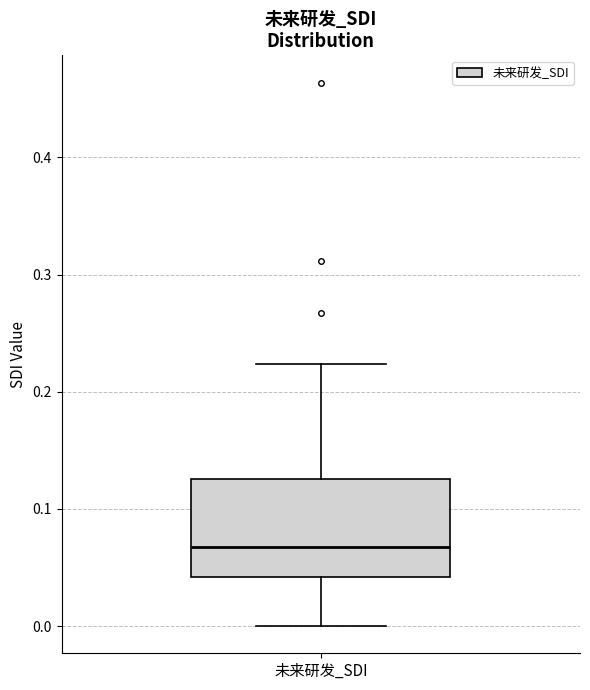

Read this box plot against the y-axis: the position of the median line, the range covered by the box, and the ends of both whiskers. The values are not printed on the chart, so give them approximately, as read against the axis.

median 0.07, box 0.04 to 0.13, whiskers 0.00 to 0.22